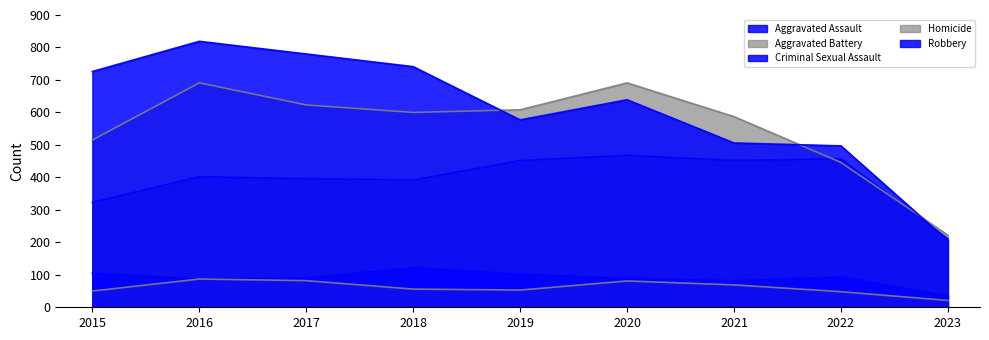

At which category is the sum across all series the highest?

2016